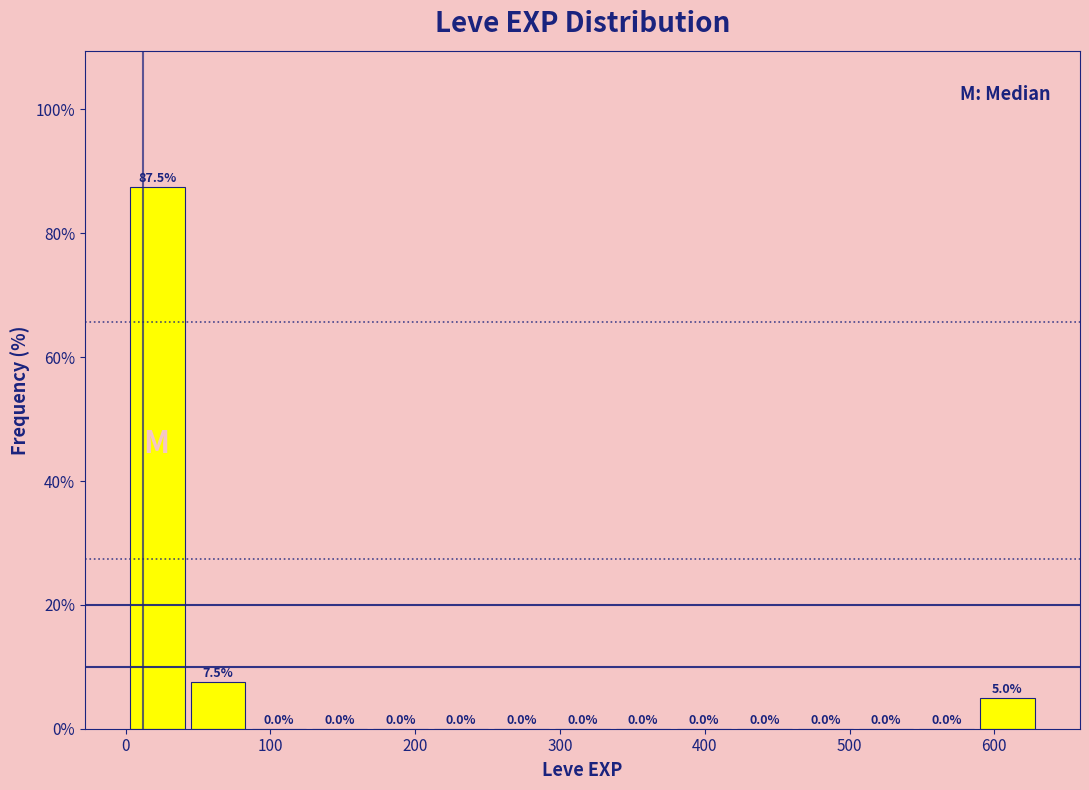

Reading left to right, list every bar in this chart as the range it spans on the x-axis followed by its height. The bar edges are not printed on the chart, so give them approximately, as read against the axis.

0 to 40: 87.5
40 to 80: 7.5
80 to 130: 0.0
130 to 170: 0.0
170 to 210: 0.0
210 to 250: 0.0
250 to 290: 0.0
290 to 340: 0.0
340 to 380: 0.0
380 to 420: 0.0
420 to 460: 0.0
460 to 500: 0.0
500 to 550: 0.0
550 to 590: 0.0
590 to 630: 5.0